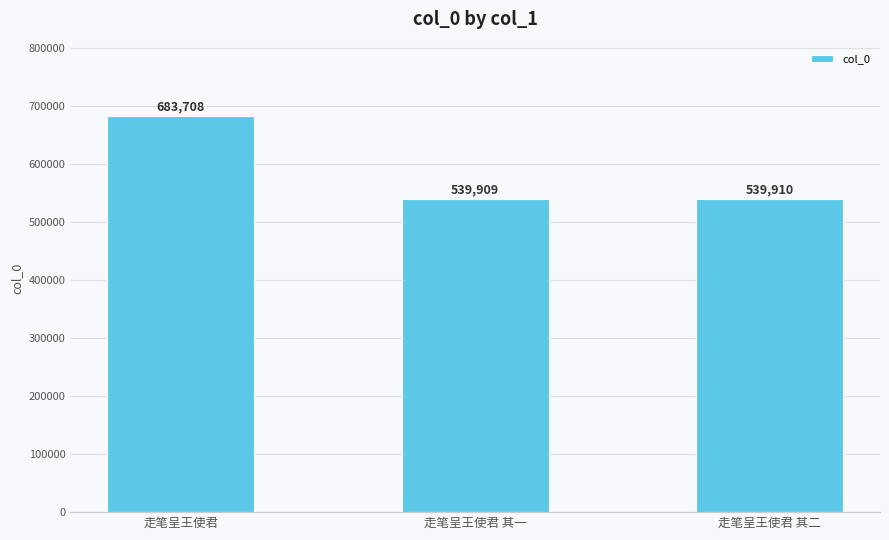

Reading left to right, list all the values displayed in this chart.

走笔呈王使君=683708	走笔呈王使君 其一=539909	走笔呈王使君 其二=539910